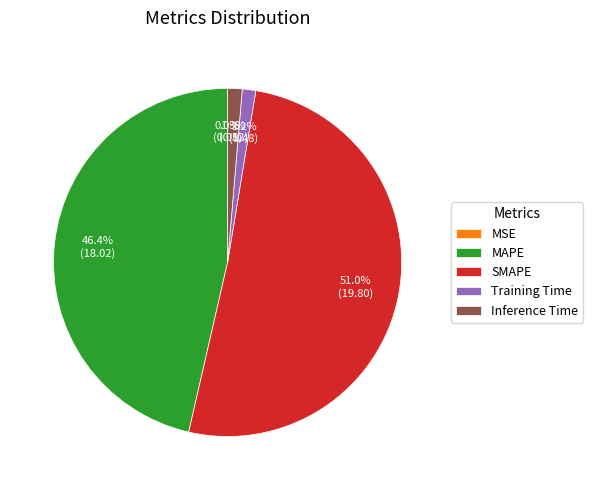

Which category accounts for the majority?

SMAPE